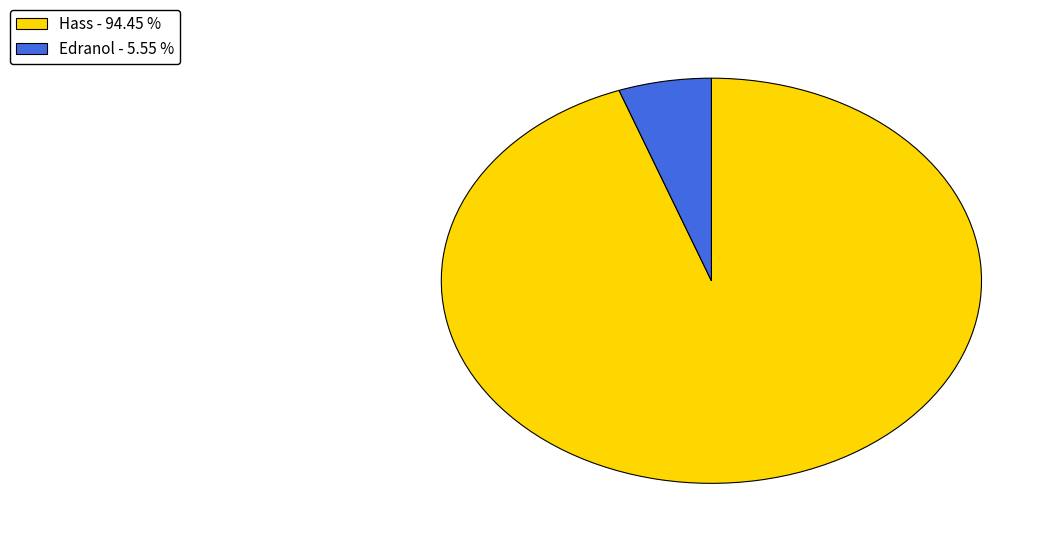

How many segments does this pie chart have?

2